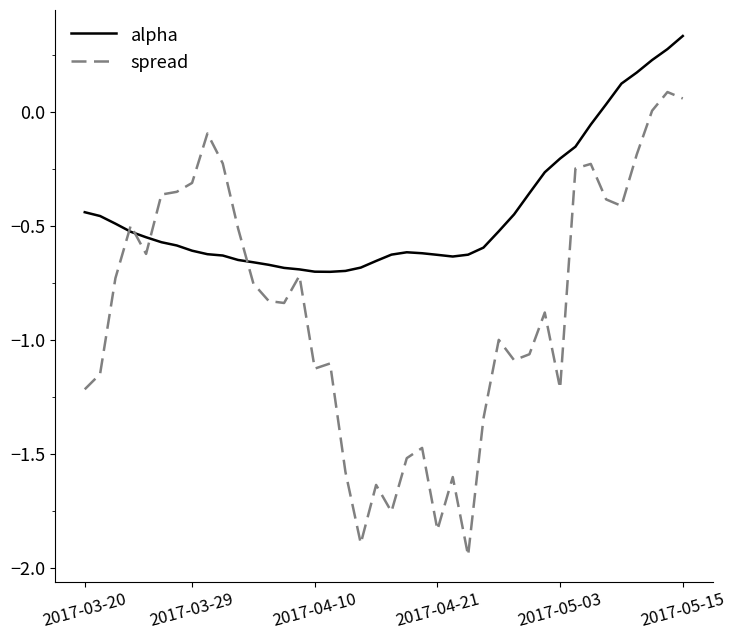

In alpha, how many points are higher than both neighbors (excluding endpoints)?

1